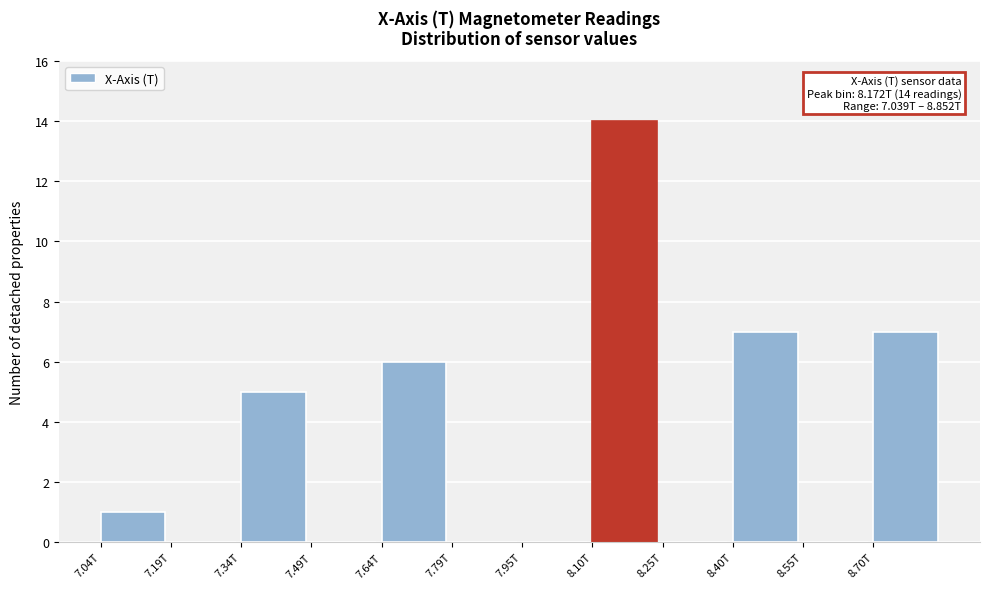

Reading left to right, transcribe all the data shown in this chart.

7.04T=1	7.19T=0	7.34T=5	7.49T=0	7.64T=6	7.79T=0	7.95T=0	8.10T=14	8.25T=0	8.40T=7	8.55T=0	8.70T=7